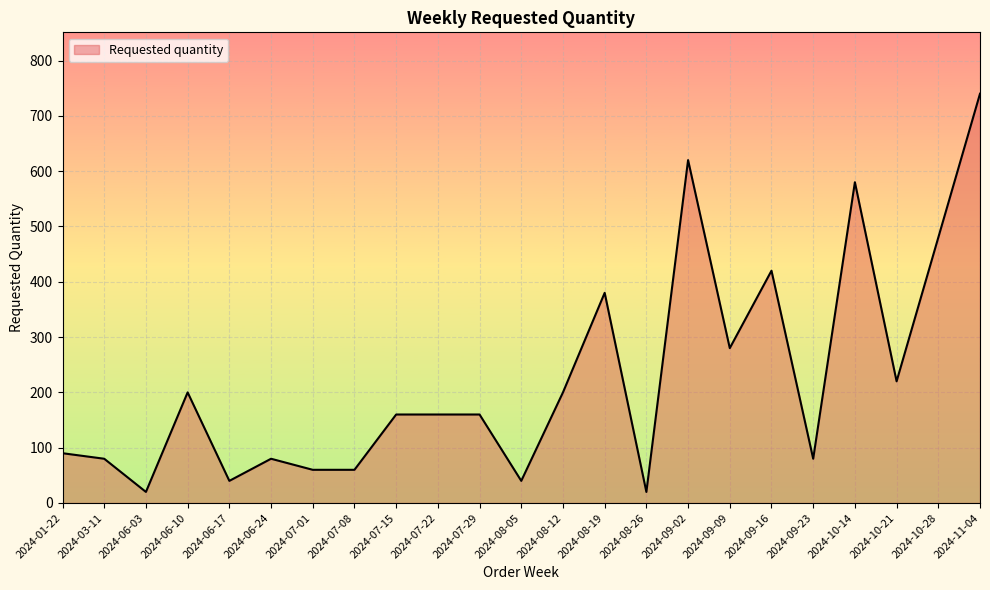

At which label does the data first exceed 160?

2024-06-10